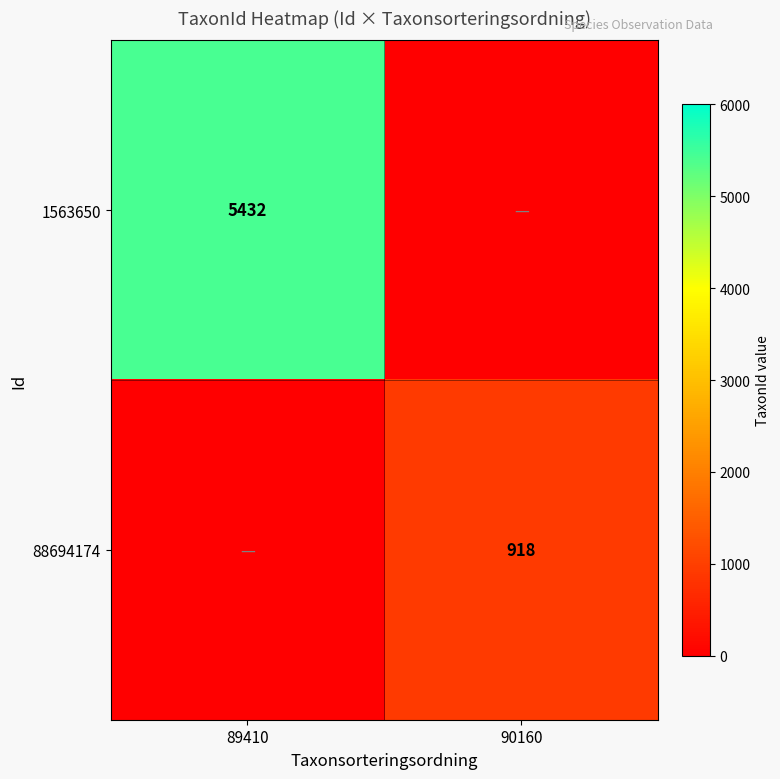

The value of 88694174 at 90160 is 918. True or false?

True